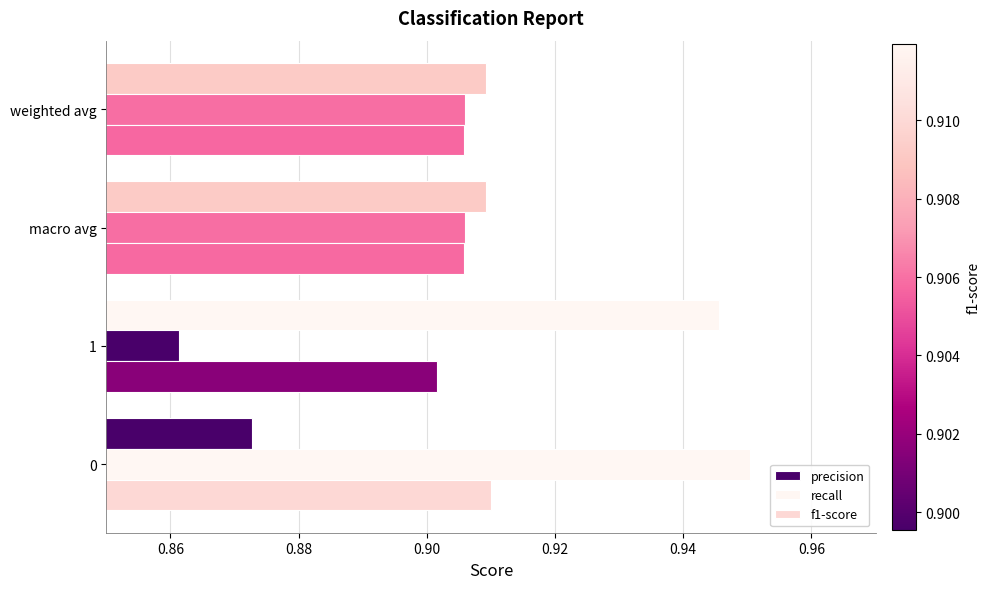

Reading left to right, list all the values displayed in this chart.

precision: 0.9	0.9	0.9	0.9
recall: 1.0	0.9	0.9	0.9
f1-score: 0.9	0.9	0.9	0.9